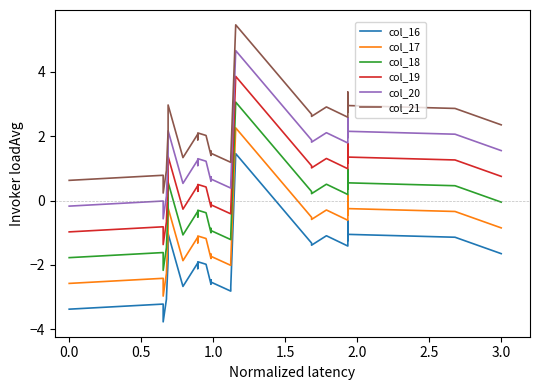

Reading left to right, list all the values displayed in this chart.

col_16: -3.4	-3.2	-3.3	-3.8	-3.1	-3.0	-1.8	-1.0	-2.7	-1.9	-2.1	-1.9	-2.0	-2.6	-2.5	-2.5	-2.5	-2.8	-2.7	-2.7	1.5	-1.3	-1.4	-1.1	-1.4	-1.0	-0.6	-1.2	-1.1	-1.1	-1.6
col_17: -2.6	-2.4	-2.5	-3.0	-2.3	-2.2	-1.0	-0.2	-1.9	-1.1	-1.3	-1.1	-1.2	-1.8	-1.7	-1.7	-1.7	-2.0	-1.9	-1.9	2.3	-0.5	-0.6	-0.3	-0.6	-0.2	0.2	-0.4	-0.3	-0.3	-0.8
col_18: -1.8	-1.6	-1.7	-2.2	-1.5	-1.4	-0.2	0.6	-1.1	-0.3	-0.5	-0.3	-0.4	-1.0	-0.9	-0.9	-0.9	-1.2	-1.1	-1.1	3.1	0.3	0.2	0.5	0.2	0.6	1.0	0.4	0.5	0.5	-0.0
col_19: -1.0	-0.8	-0.9	-1.4	-0.7	-0.6	0.6	1.4	-0.3	0.5	0.3	0.5	0.4	-0.2	-0.1	-0.1	-0.1	-0.4	-0.3	-0.3	3.9	1.1	1.0	1.3	1.0	1.4	1.8	1.2	1.3	1.3	0.8
col_20: -0.2	-0.0	-0.1	-0.6	0.1	0.2	1.4	2.2	0.5	1.3	1.1	1.3	1.2	0.6	0.7	0.7	0.7	0.4	0.5	0.5	4.7	1.9	1.8	2.1	1.8	2.2	2.6	2.0	2.1	2.1	1.6
col_21: 0.6	0.8	0.7	0.2	0.9	1.0	2.2	3.0	1.3	2.1	1.9	2.1	2.0	1.4	1.5	1.5	1.5	1.2	1.3	1.3	5.5	2.7	2.6	2.9	2.6	3.0	3.4	2.8	2.9	2.9	2.4